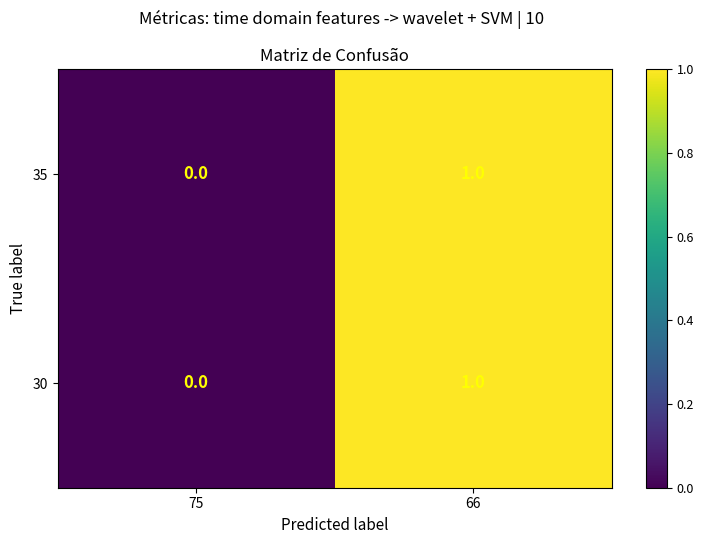

Reading left to right, what are all the values shown in this chart?

35: 0	1
30: 0	1